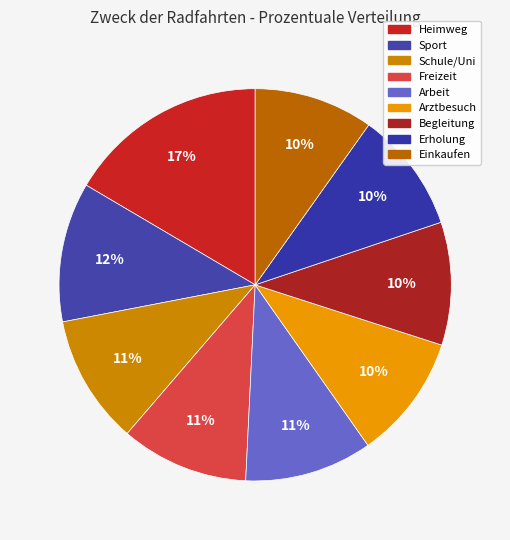

True or false: Erholung accounts for 10% of the total.

True